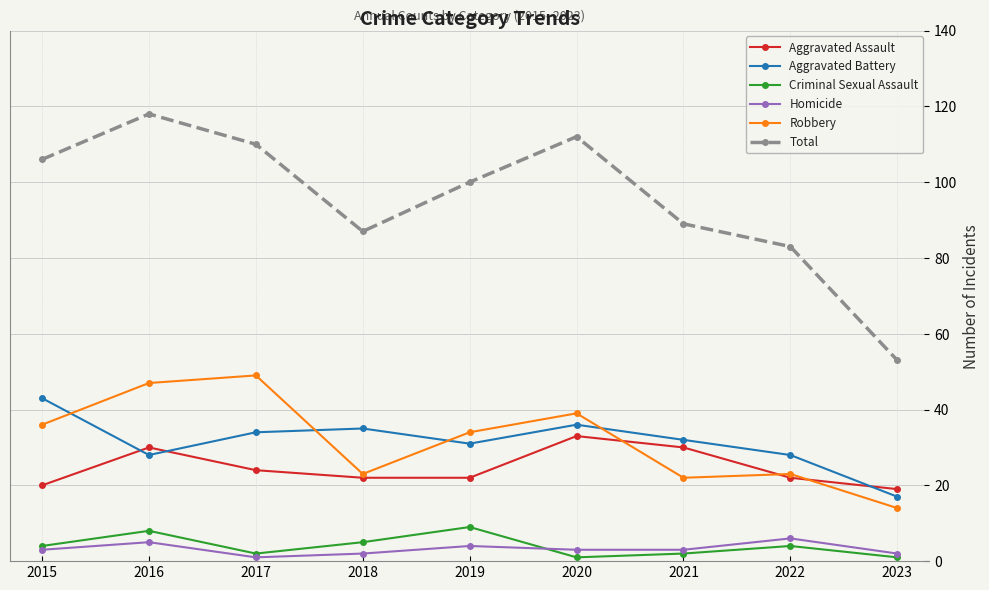

Which series changed the most between 2016 and 2018?

Total